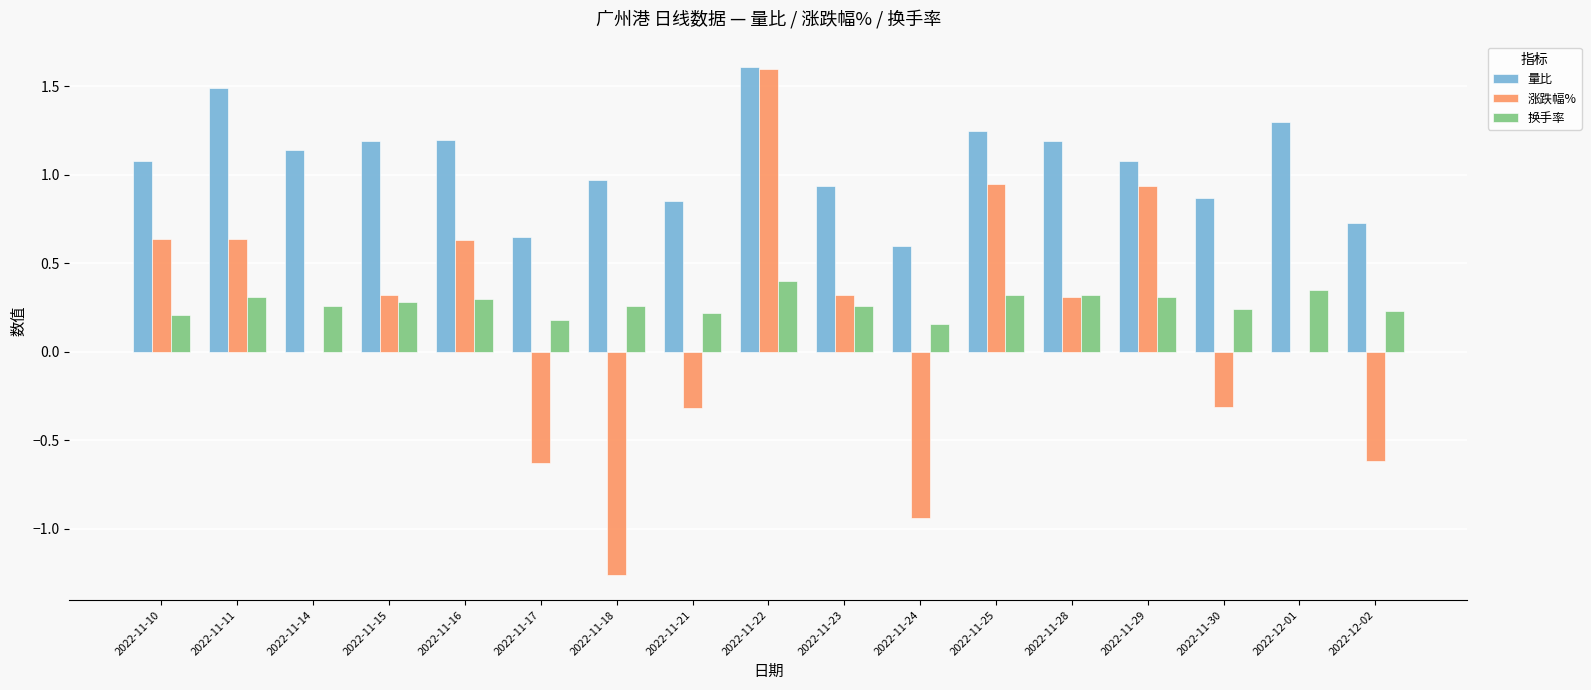

Is it true that 涨跌幅% equals -1.5 at 2022-11-24?

False